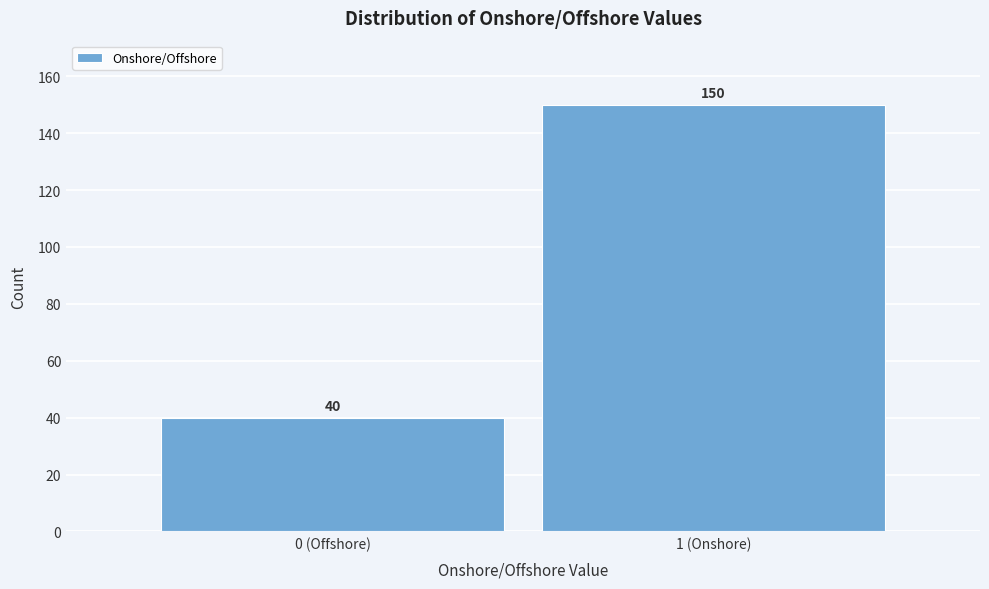

Reading left to right, transcribe all the data shown in this chart.

40	150